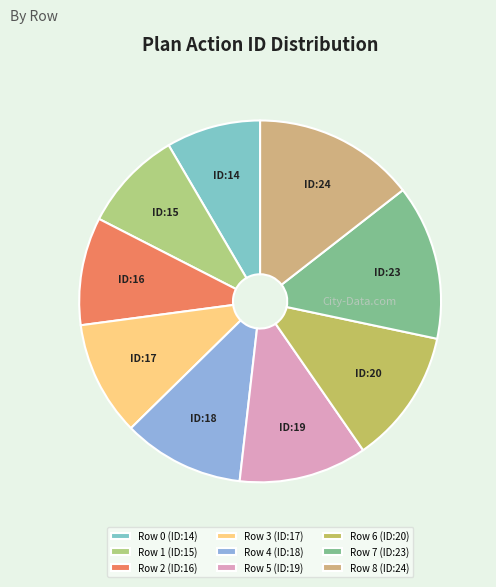

What is the ratio of the value at Row 6 to the value at Row 1?

1.3